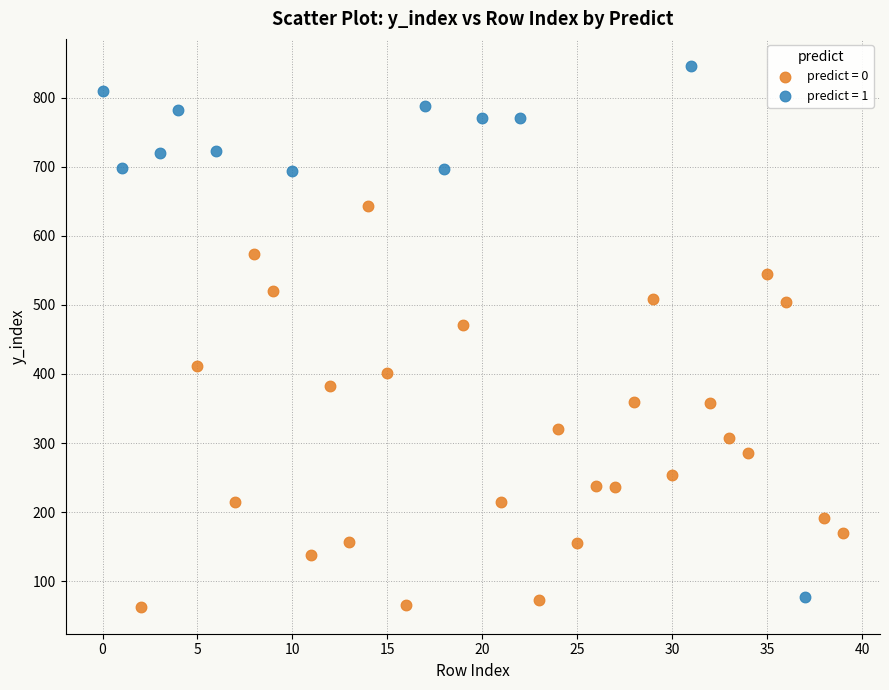

What are all the series names shown in the legend?

predict = 0, predict = 1